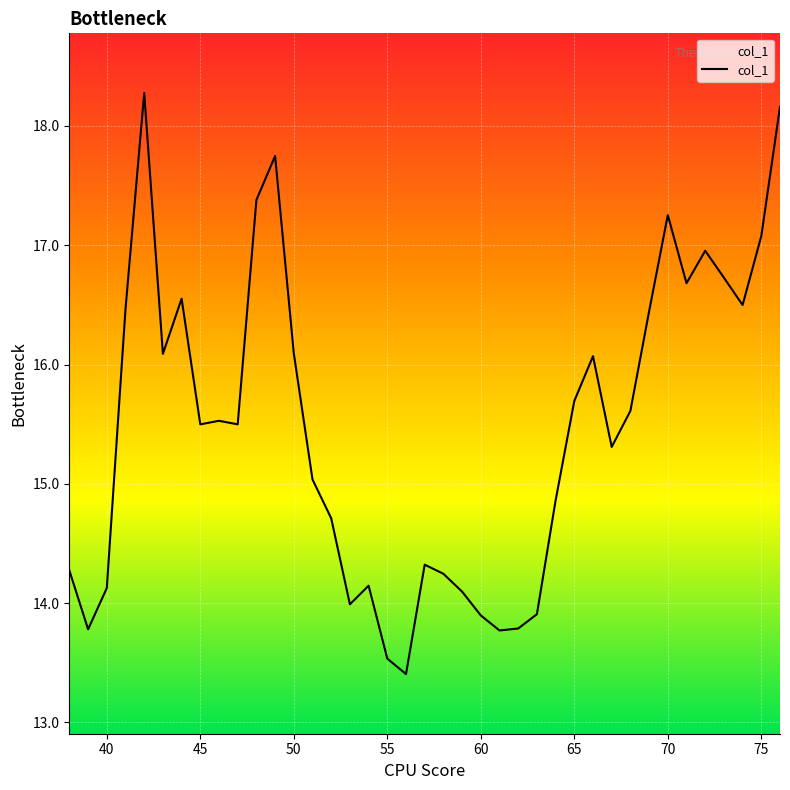

What is the maximum value shown in the chart?

18.3